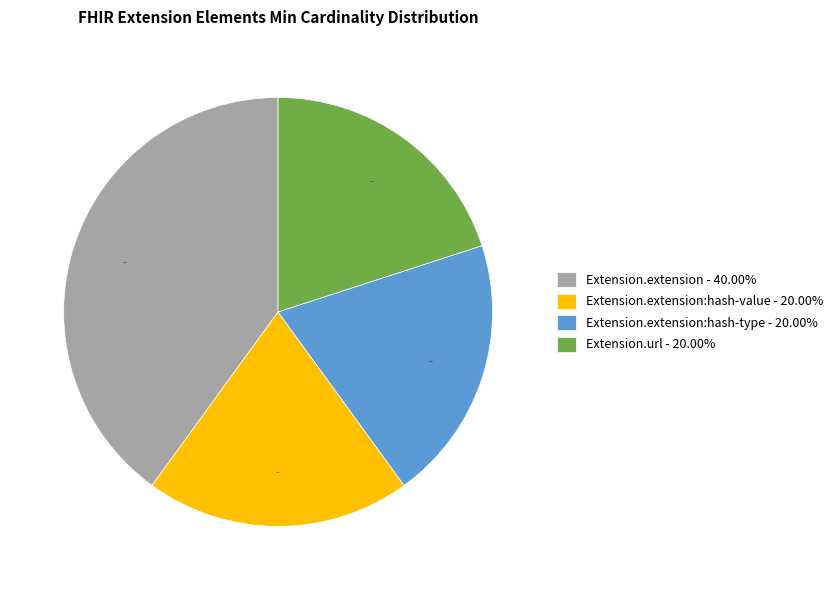

Approximately how many times larger is the value at Extension.extension:hash-type - 20.00% compared to Extension.extension:hash-value - 20.00%?

1.0